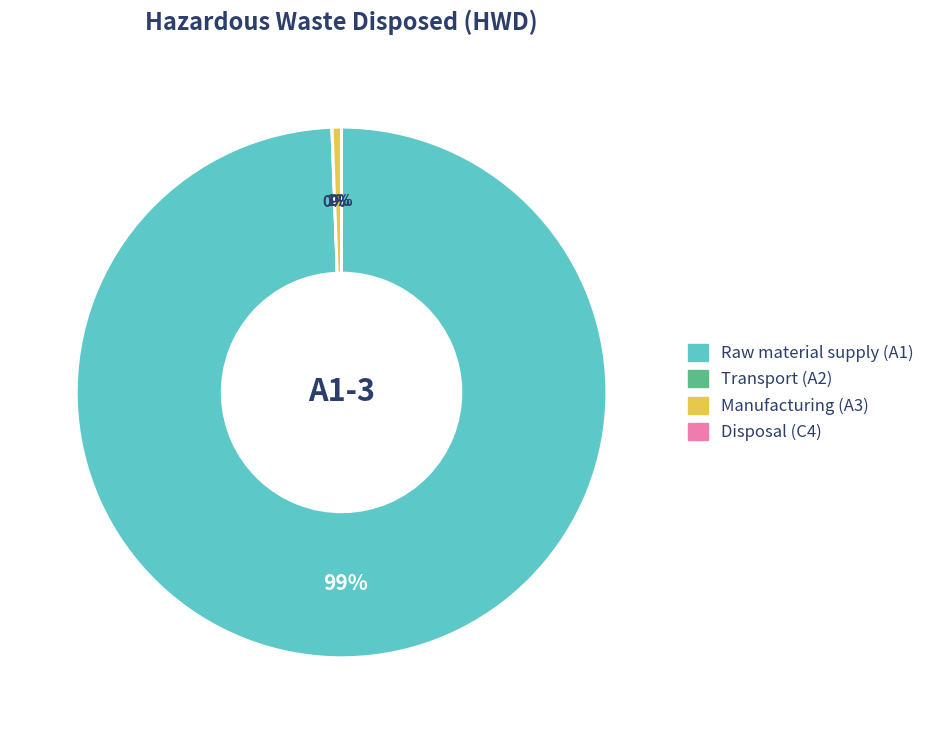

Is there any slice that represents more than half of the pie?

Yes